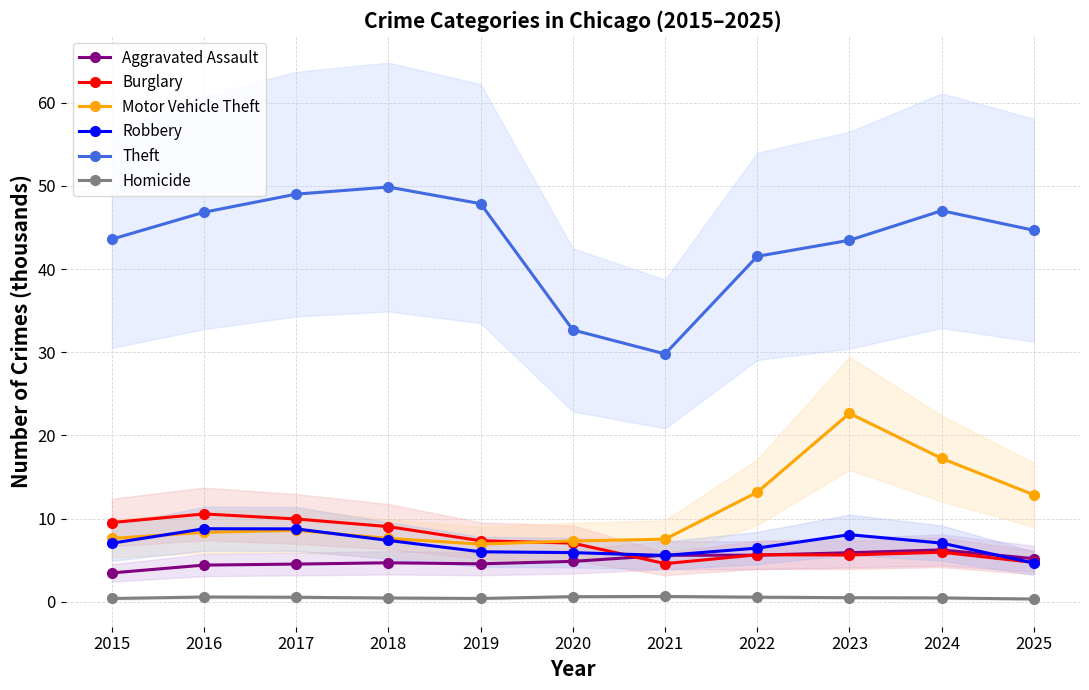

Between 2016 and 2017, which series saw the biggest shift?

Theft